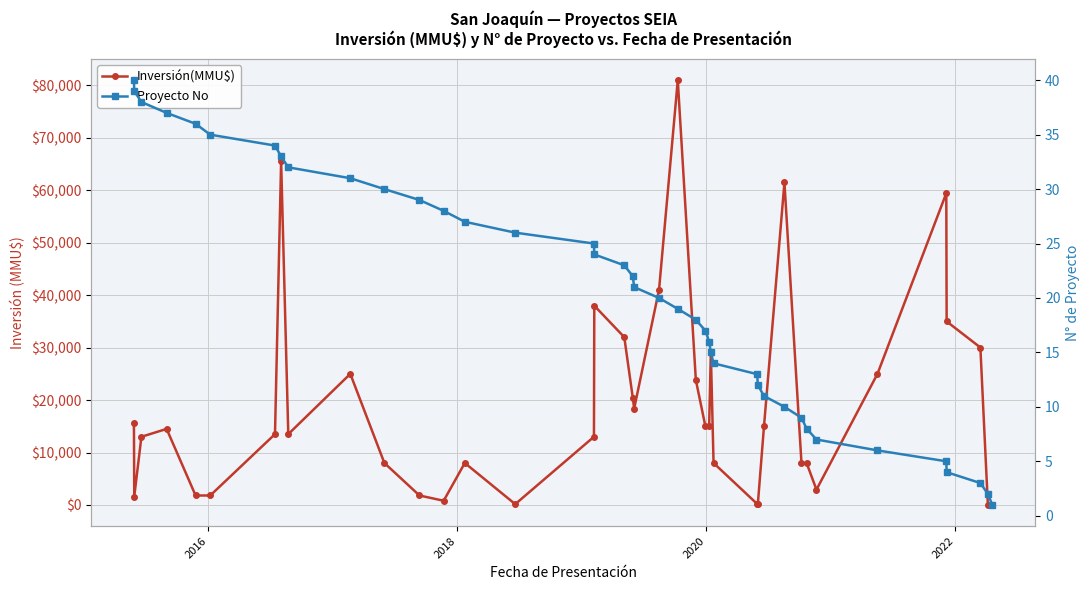

What is the greatest value displayed?

81000